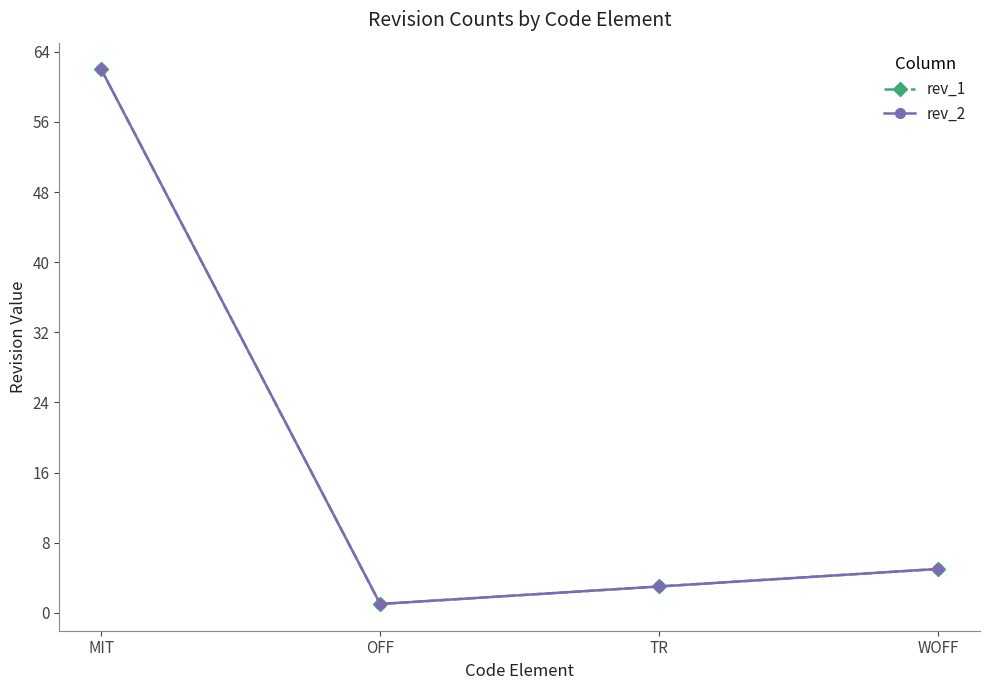

True or false: rev_2 has more than 1 points higher than both neighbors.

False